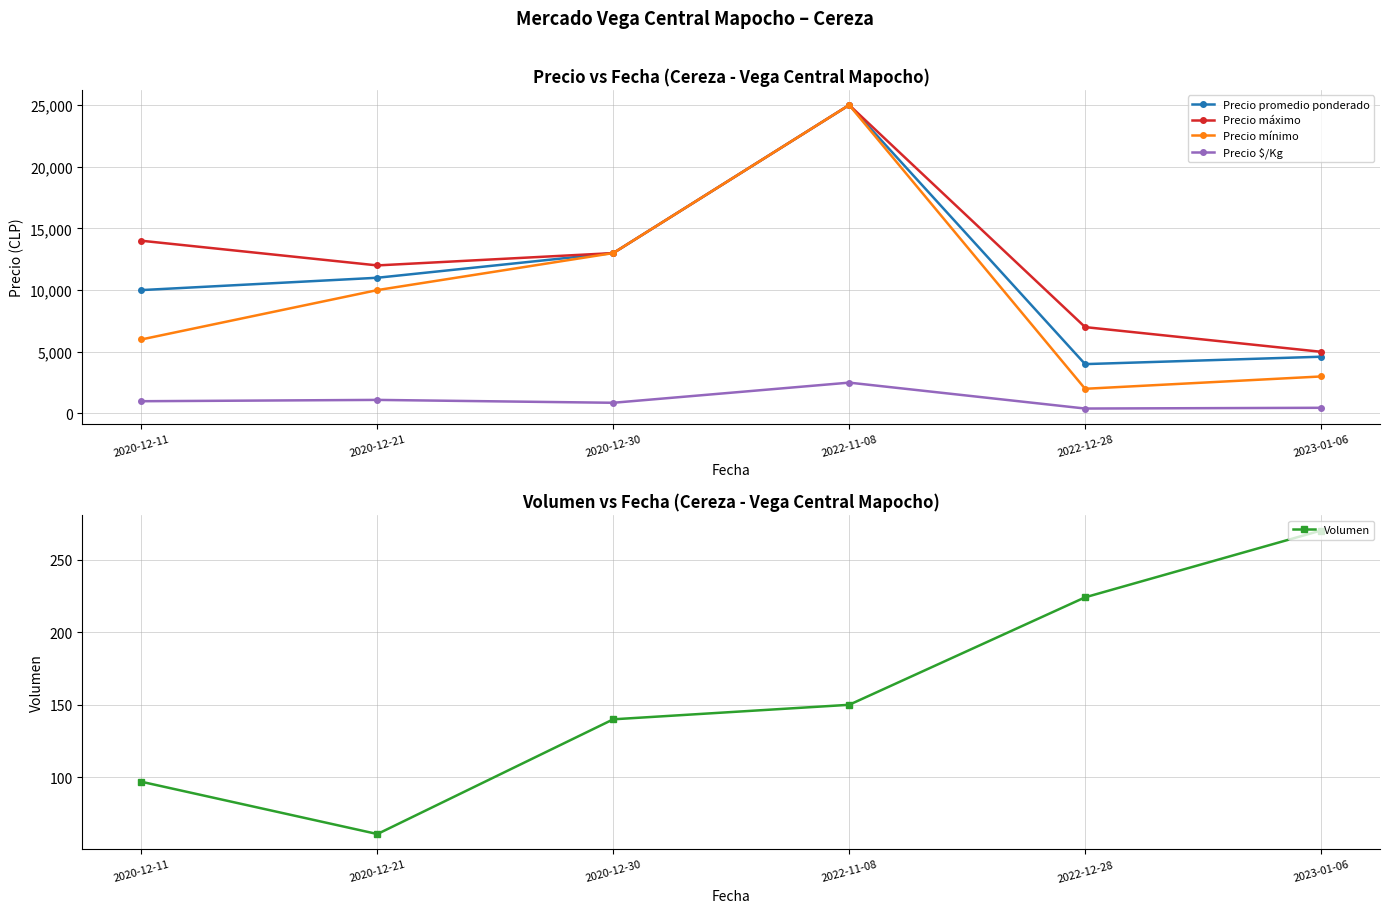

Which series has the largest range (max minus min)?

Precio mínimo